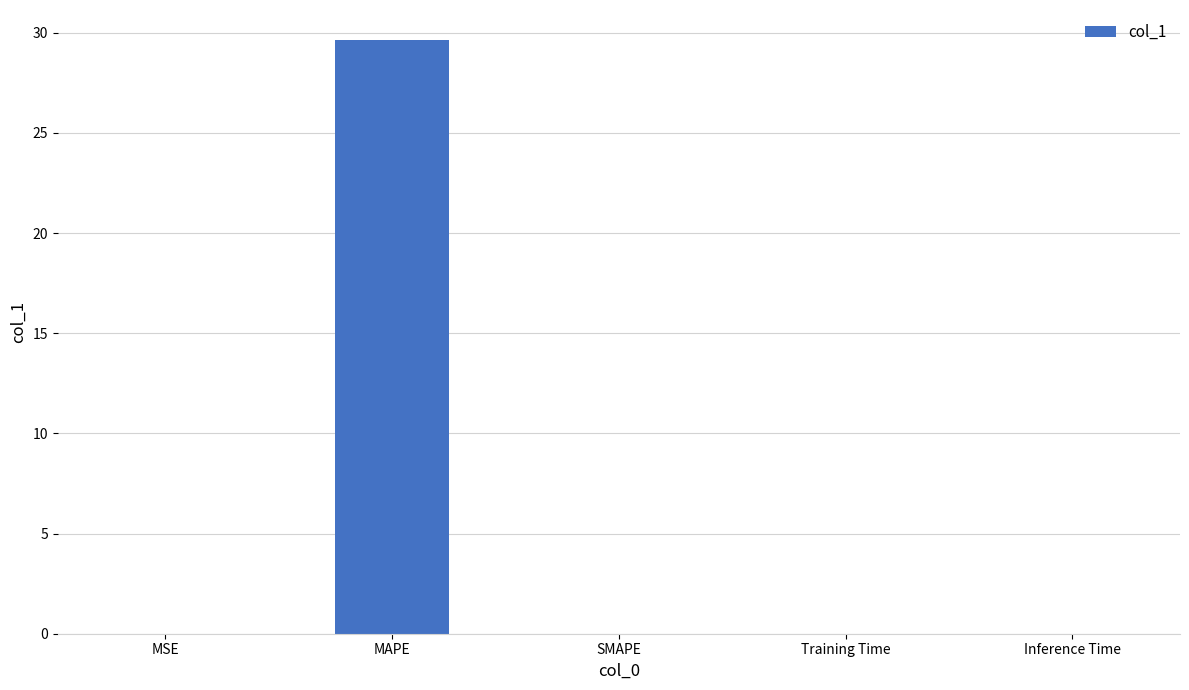

Is it true that the value at SMAPE is 19.4?

False